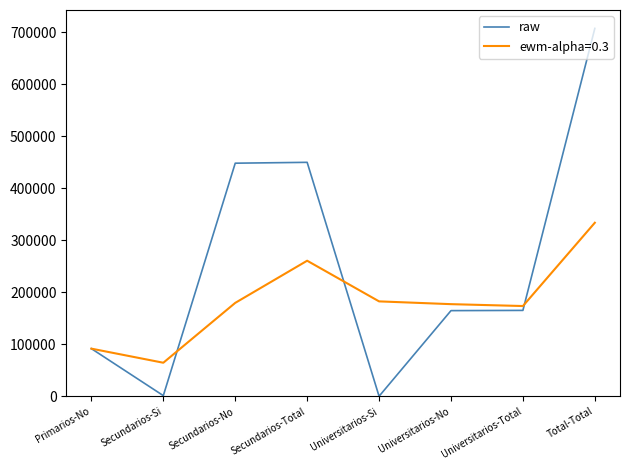

List the series in order of their peak value, highest first.

raw, ewm-alpha=0.3